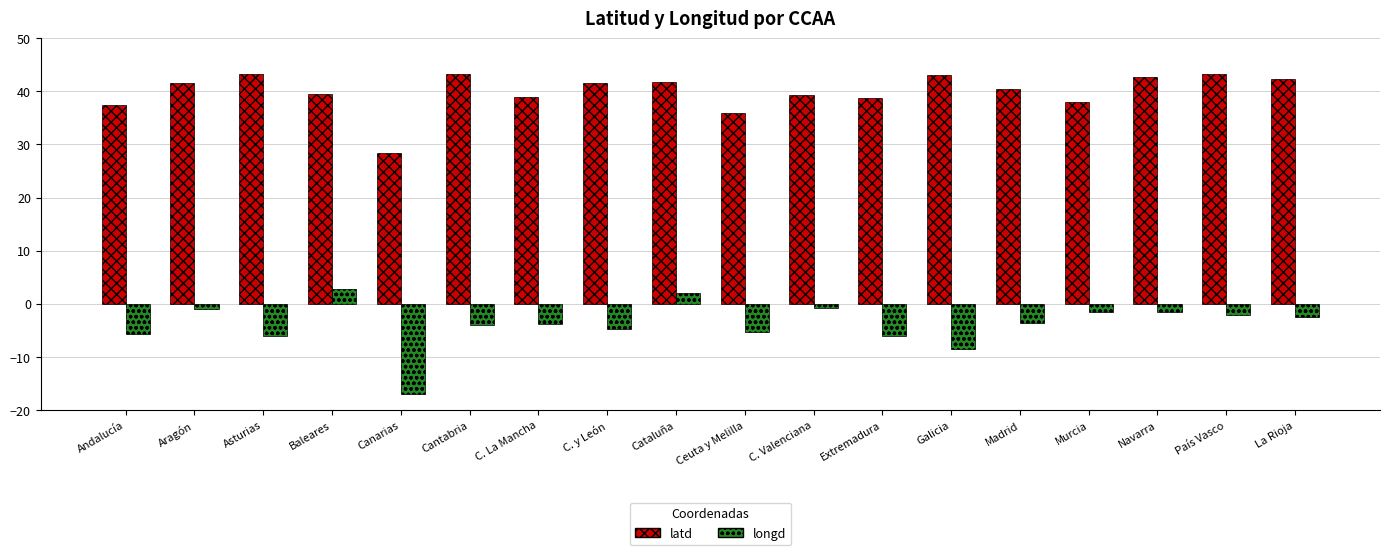

What is the label of the 16th bar from the left?

Navarra